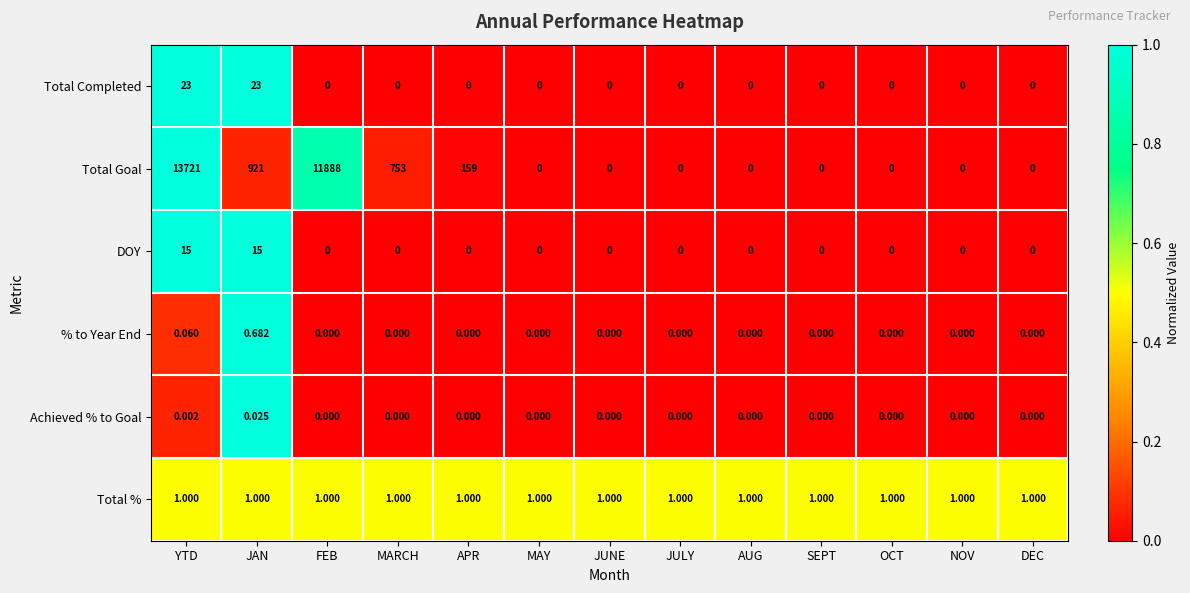

Which series has the largest total across all categories?

Total Goal